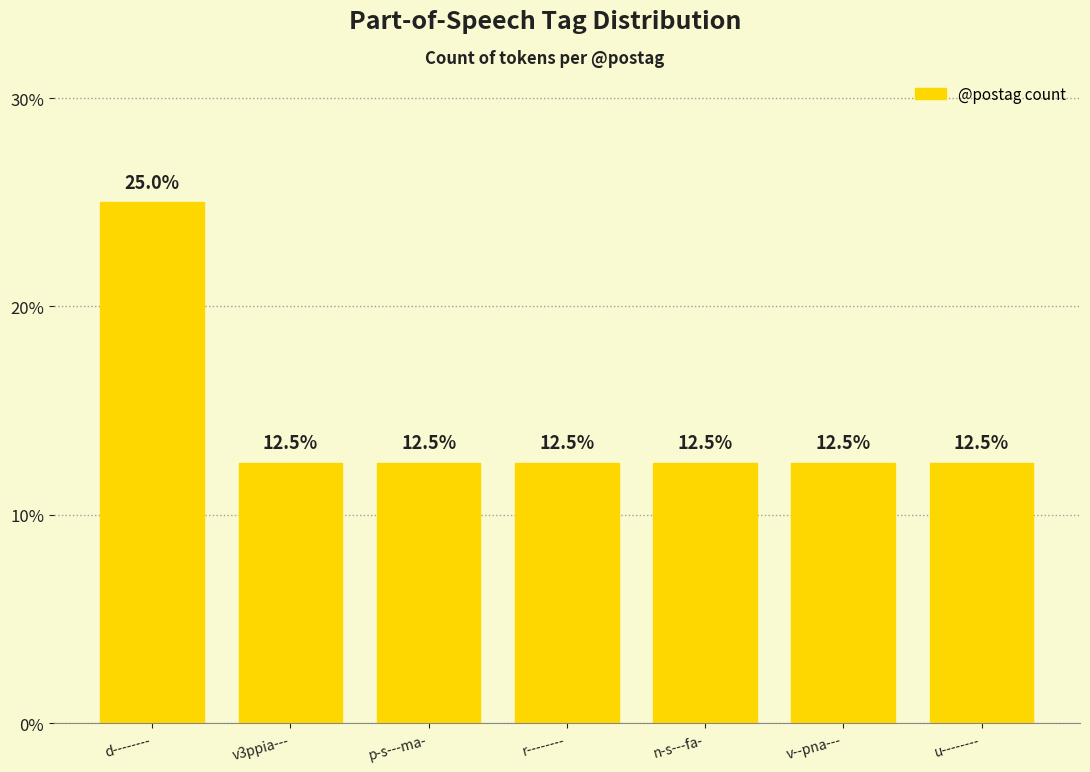

What is the approximate value at u--------?

12.5